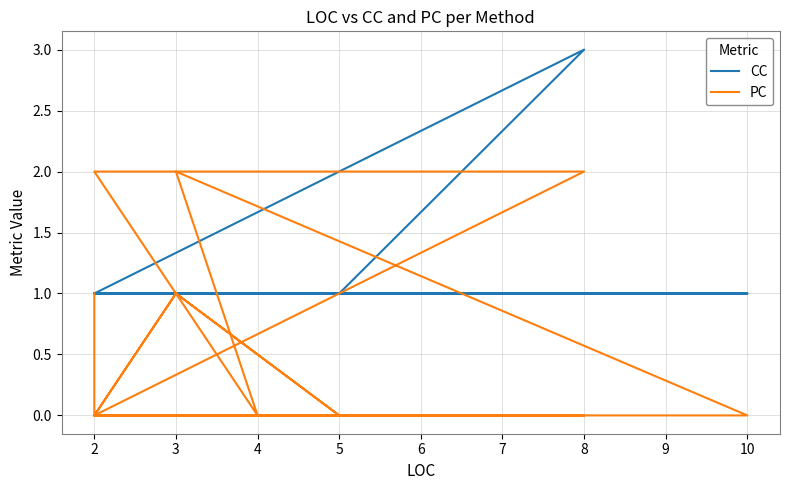

How many categories are shown in the chart?

22